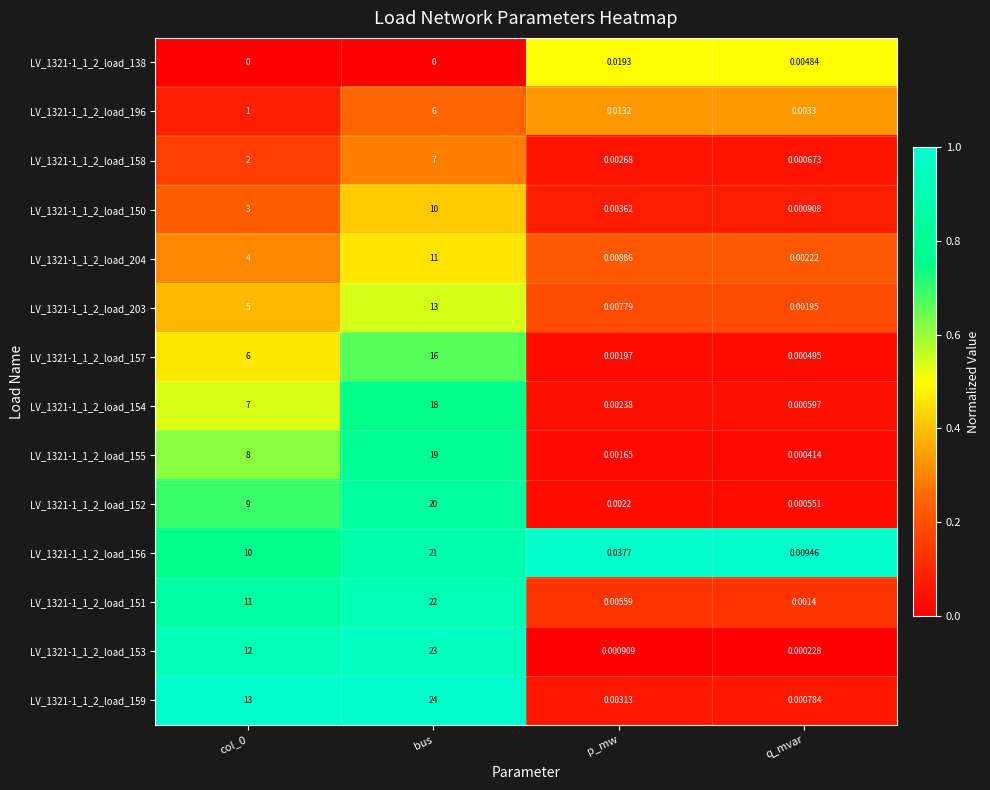

Which series changed the most between bus and p_mw?

LV_1321-1_1_2_load_159